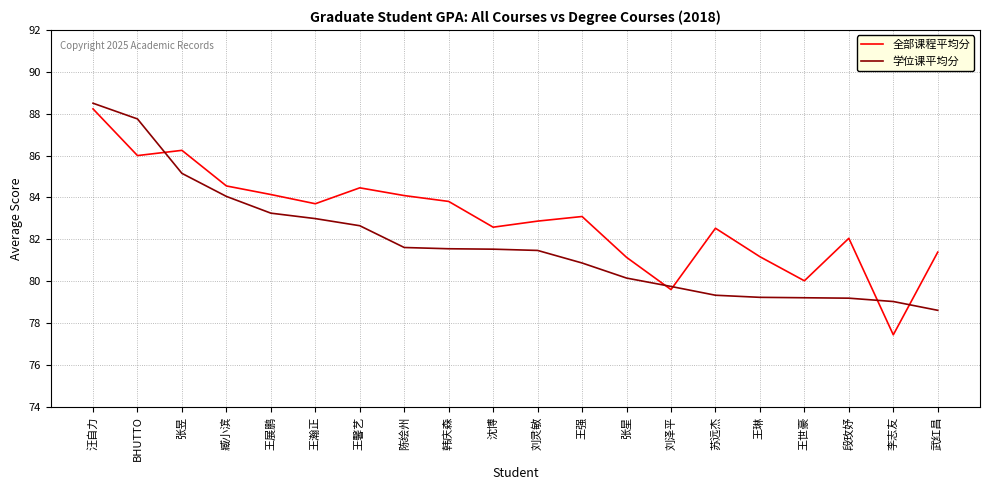

Which category has the highest value in the 全部课程平均分 series?

汪自力